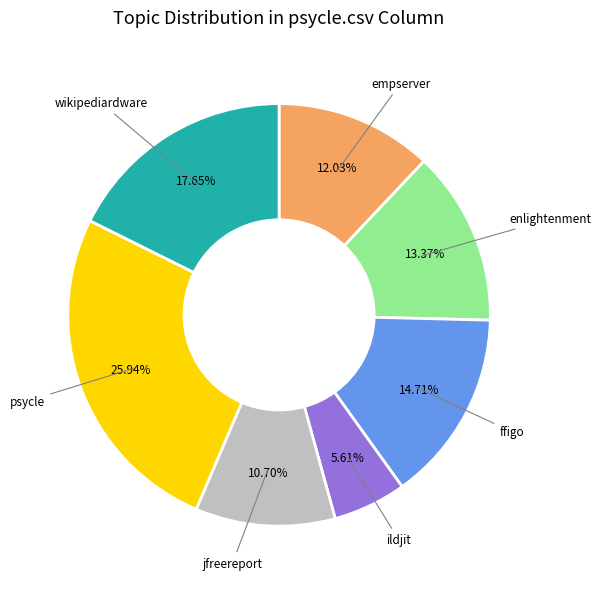

Is there any slice that represents more than half of the pie?

No